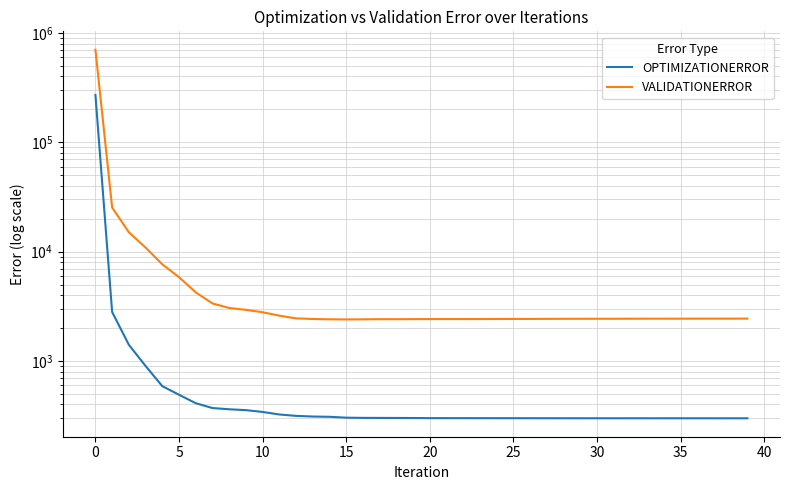

What are all the series names shown in the legend?

OPTIMIZATIONERROR, VALIDATIONERROR